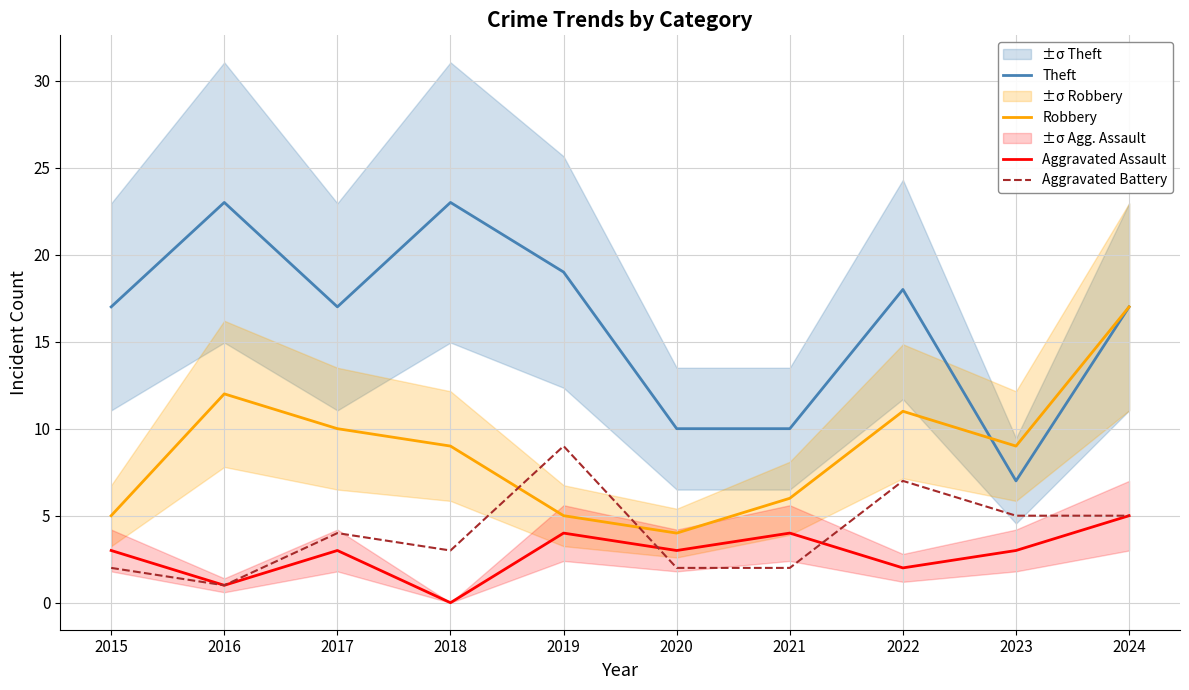

Which series ends up on top after the final intersection of Aggravated Assault and Aggravated Battery?

Aggravated Battery